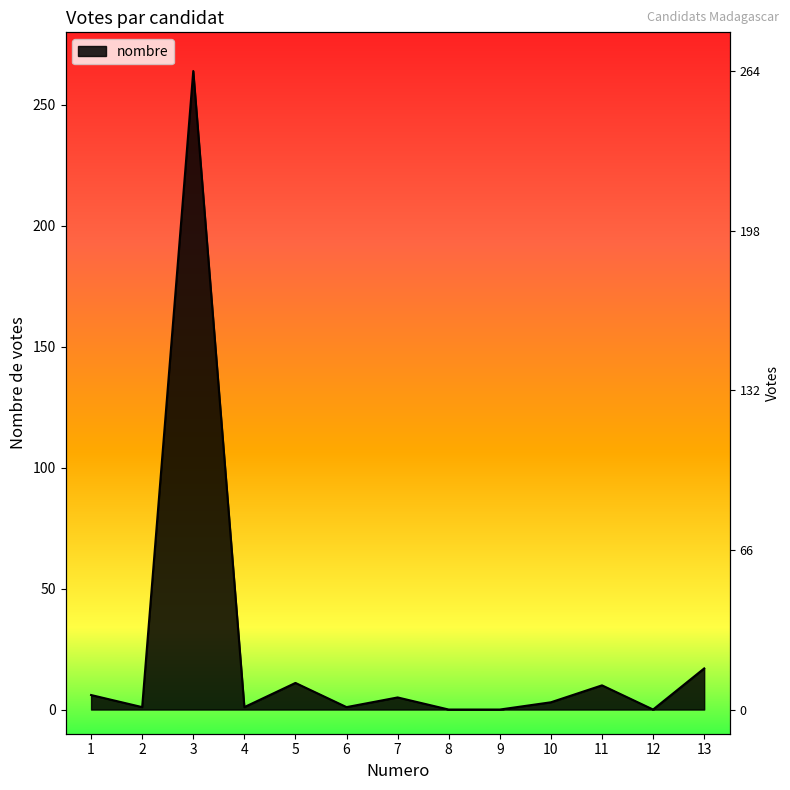

Is it true that the value at 1 is 8?

False